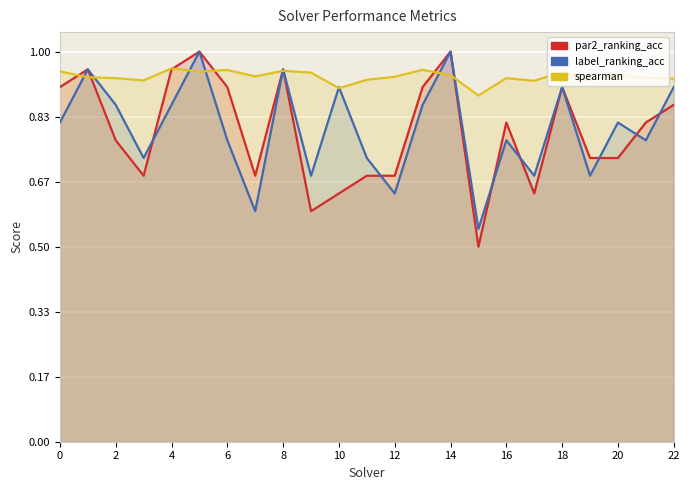

What is the minimum value for par2_ranking_acc?

0.5